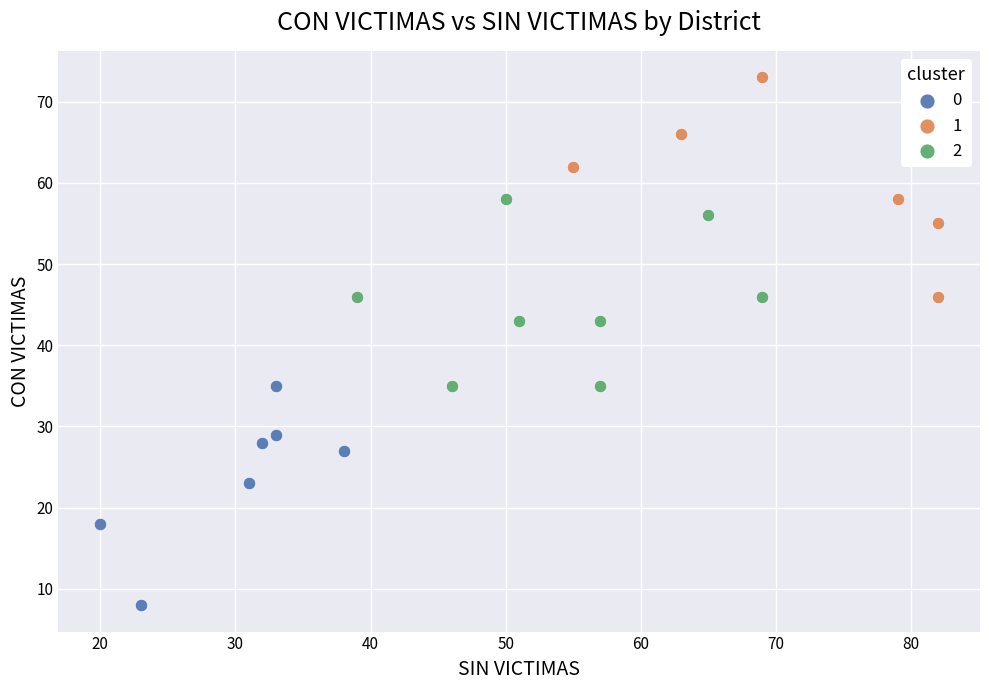

What are all the series names shown in the legend?

0, 1, 2